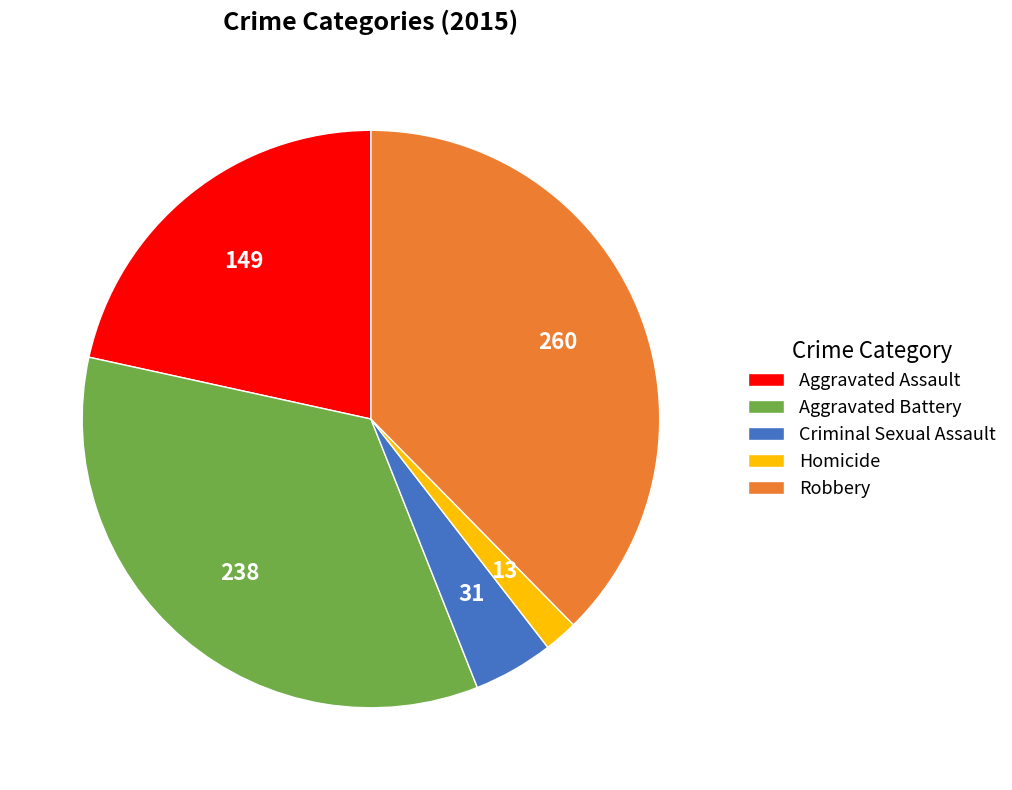

Combined, do Criminal Sexual Assault and Aggravated Battery account for over 50%?

No